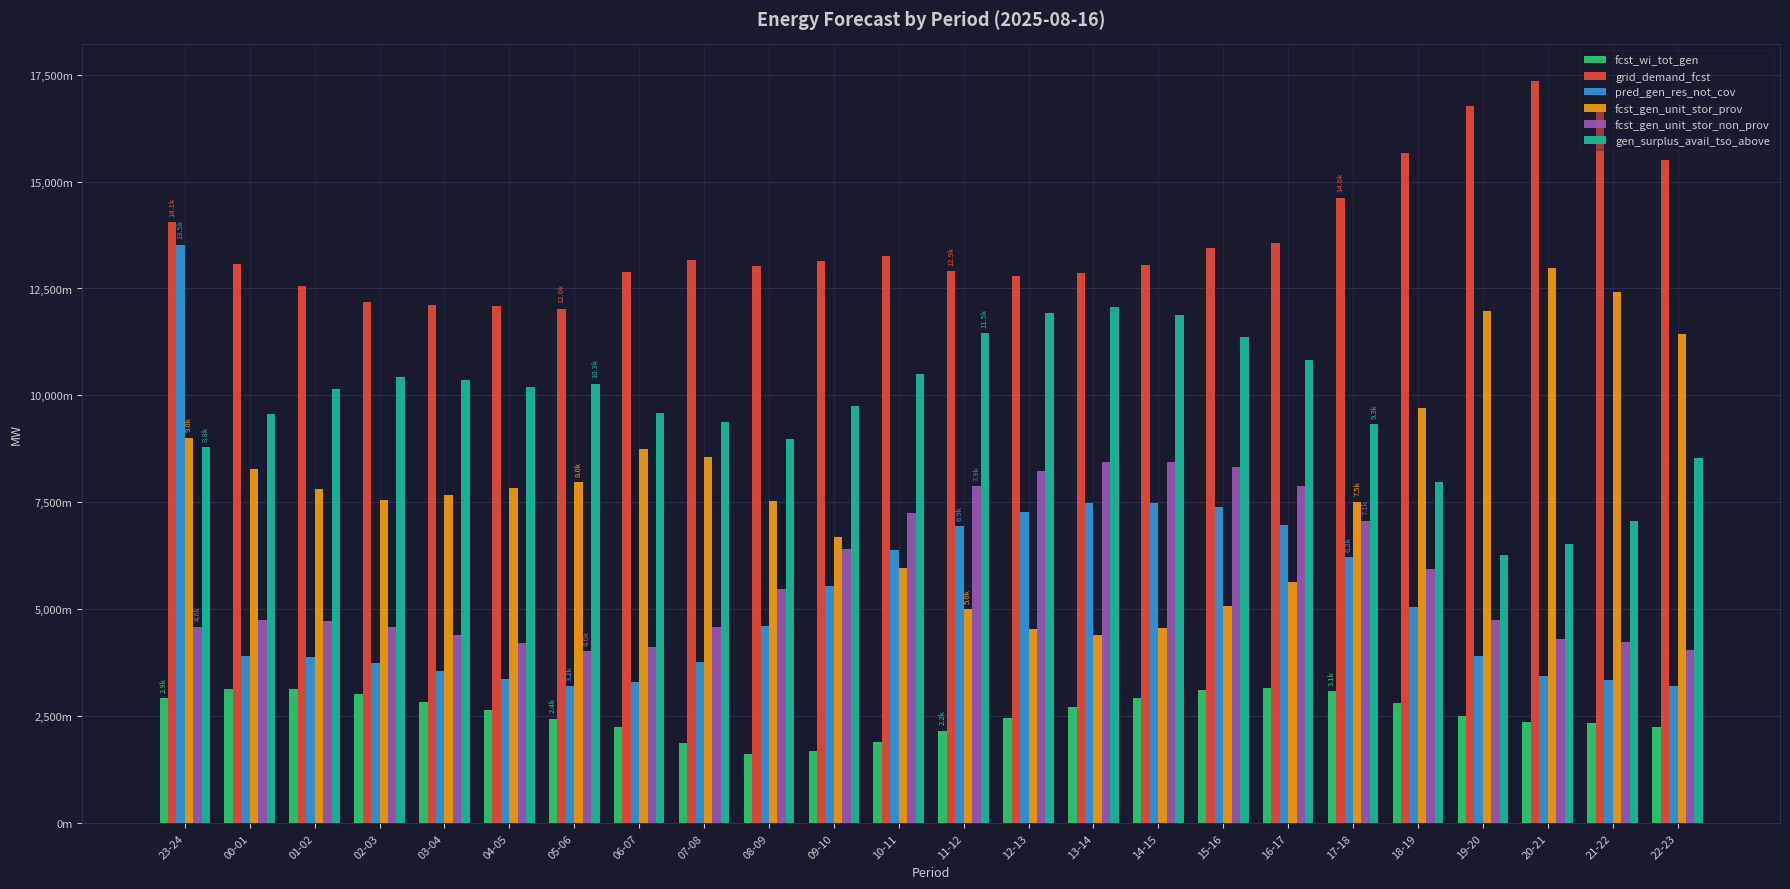

Are the bars horizontal?

No